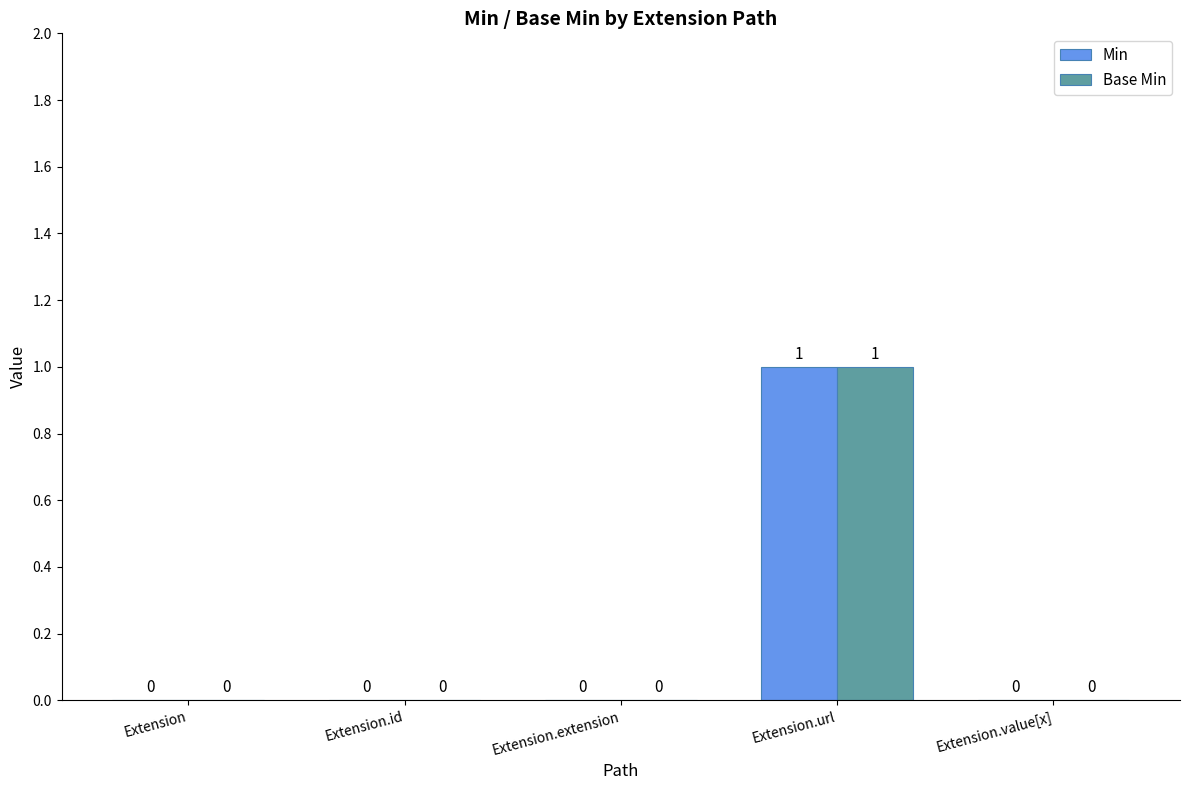

Reading left to right, what are all the values shown in this chart?

Min: 0	0	0	1	0
Base Min: 0	0	0	1	0